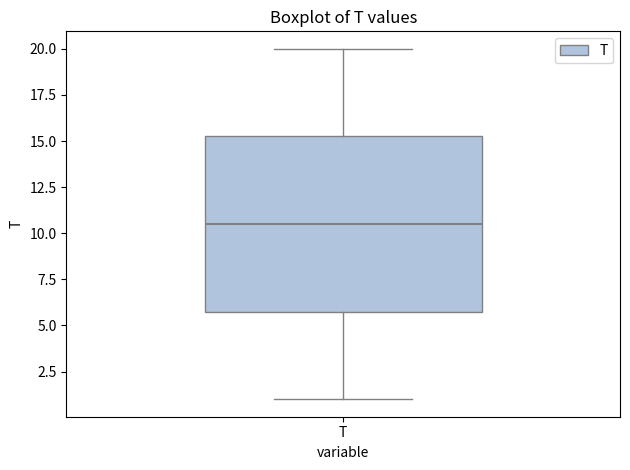

Read this box plot against the y-axis: the position of the median line, the range covered by the box, and the ends of both whiskers. The values are not printed on the chart, so give them approximately, as read against the axis.

median 10.5, box 6.0 to 15.5, whiskers 1.0 to 20.0